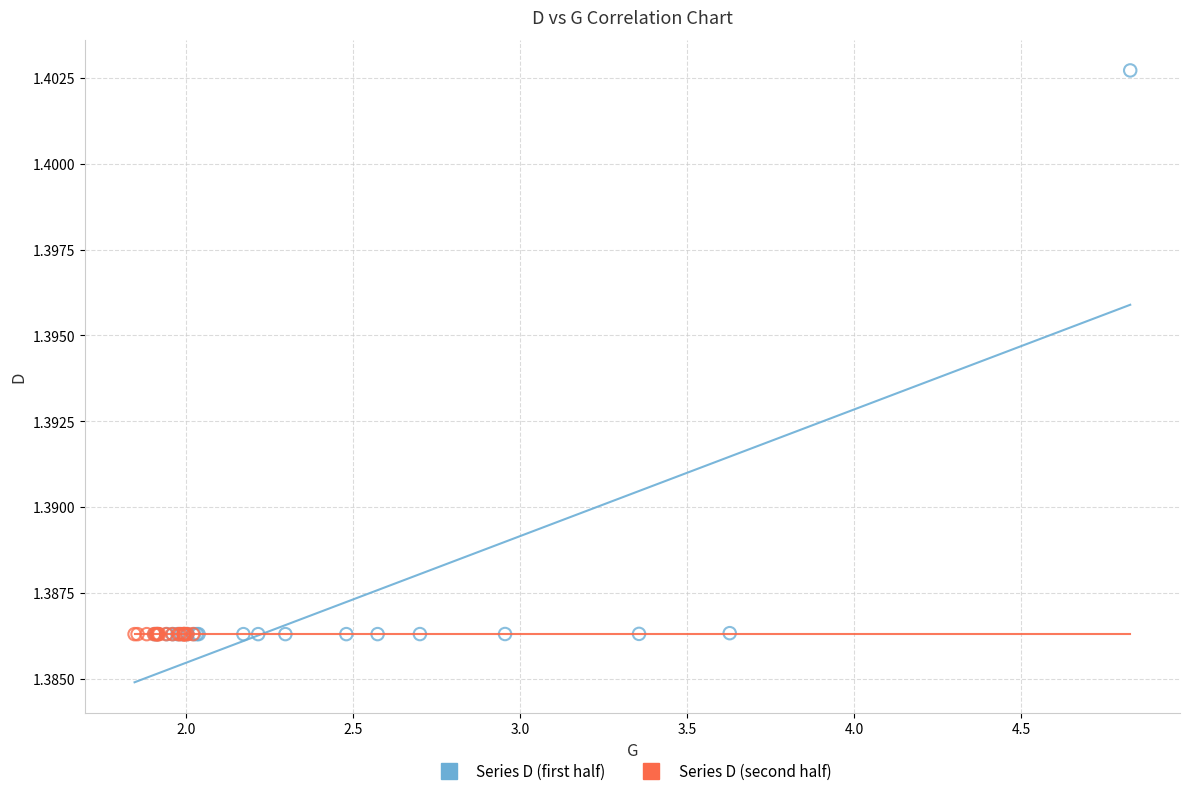

Which series reaches the maximum Y coordinate?

Series D (first half)